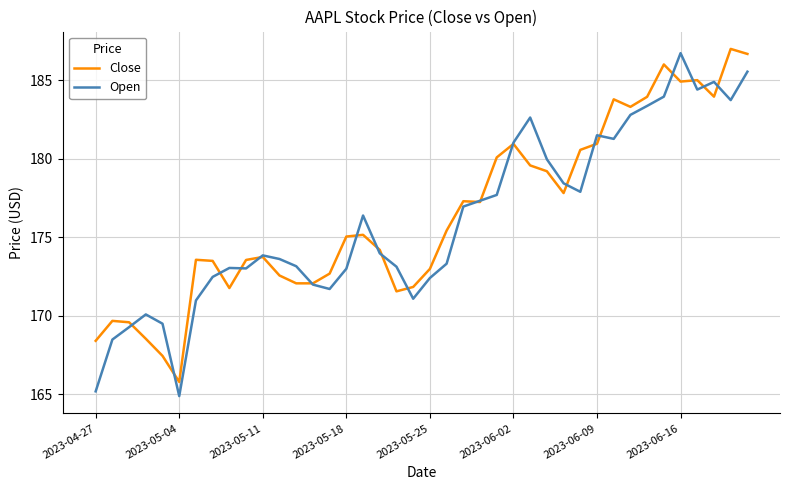

What are all the series names shown in the legend?

Close, Open